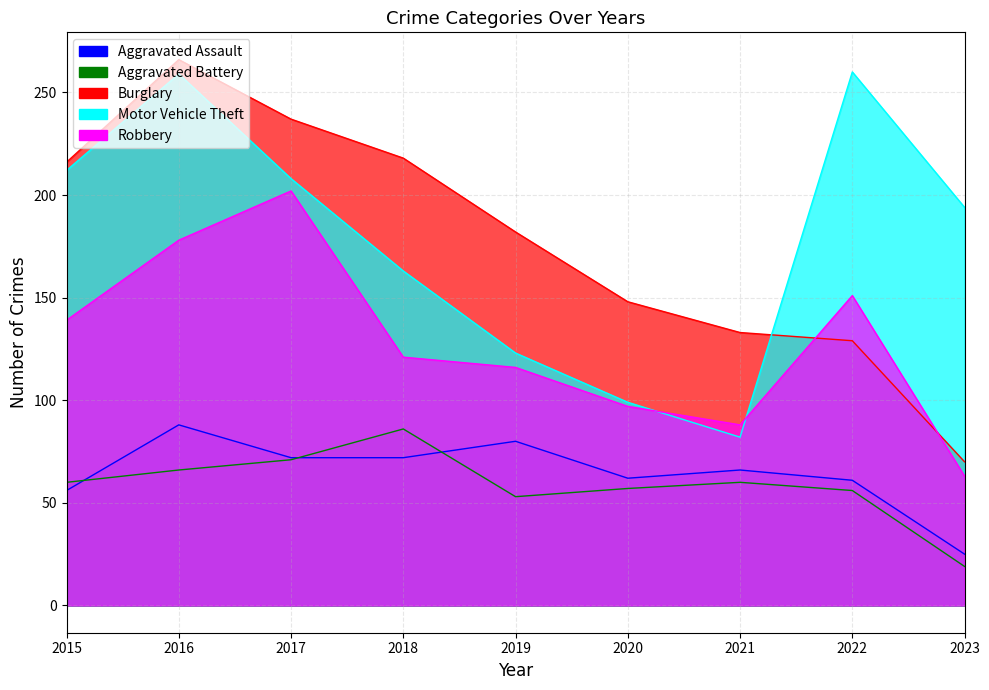

Reading left to right, what are all the values shown in this chart?

Aggravated Assault: 56	88	72	72	80	62	66	61	25
Aggravated Battery: 60	66	71	86	53	57	60	56	19
Burglary: 216	266	237	218	182	148	133	129	70
Motor Vehicle Theft: 212	259	208	163	123	99	82	260	194
Robbery: 139	178	202	121	116	97	88	151	63